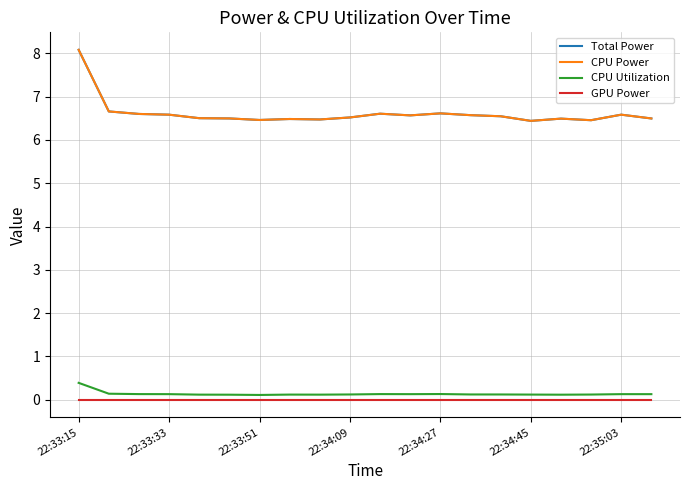

Reading left to right, transcribe all the data shown in this chart.

Total Power: 8.1	6.7	6.6	6.6	6.5	6.5	6.5	6.5	6.5	6.5	6.6	6.6	6.6	6.6	6.5	6.4	6.5	6.5	6.6	6.5
CPU Power: 8.1	6.7	6.6	6.6	6.5	6.5	6.5	6.5	6.5	6.5	6.6	6.6	6.6	6.6	6.5	6.4	6.5	6.5	6.6	6.5
CPU Utilization: 0.4	0.1	0.1	0.1	0.1	0.1	0.1	0.1	0.1	0.1	0.1	0.1	0.1	0.1	0.1	0.1	0.1	0.1	0.1	0.1
GPU Power: 0.0	0.0	0.0	0.0	0.0	0.0	0.0	0.0	0.0	0.0	0.0	0.0	0.0	0.0	0.0	0.0	0.0	0.0	0.0	0.0